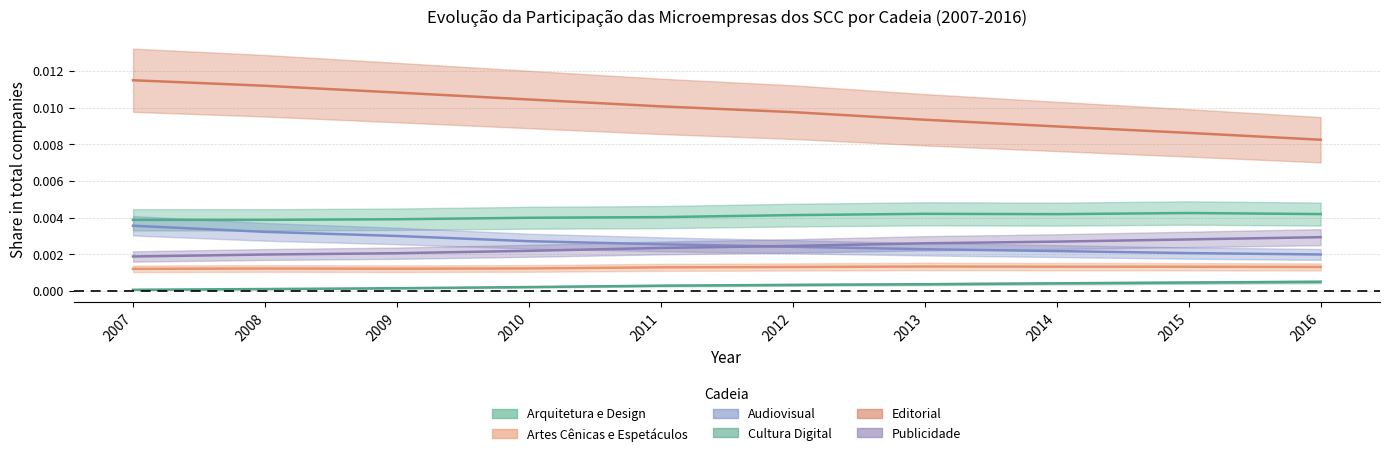

True or false: Arquitetura e Design has a value of 0.0 at 2015.

True